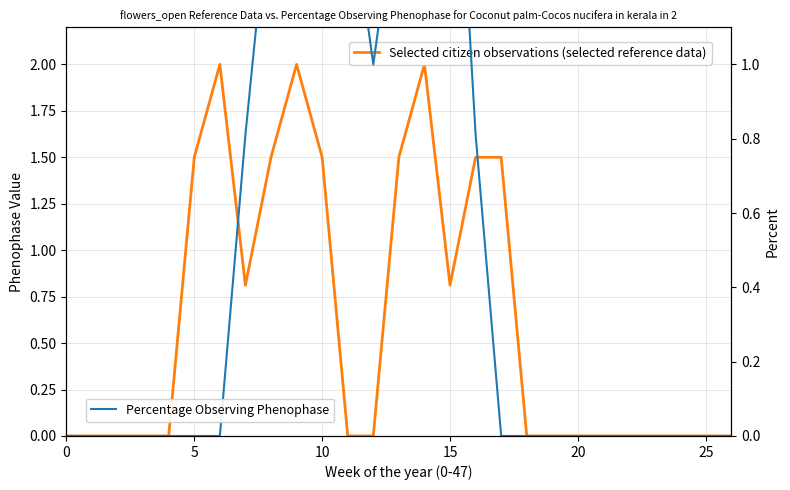

What is the label of the 3rd point from the left?

10